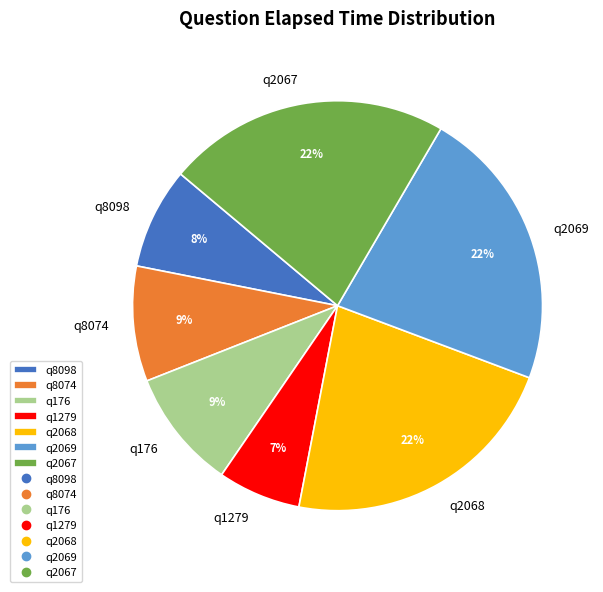

Combined, do q8074 and q8098 account for over 50%?

No